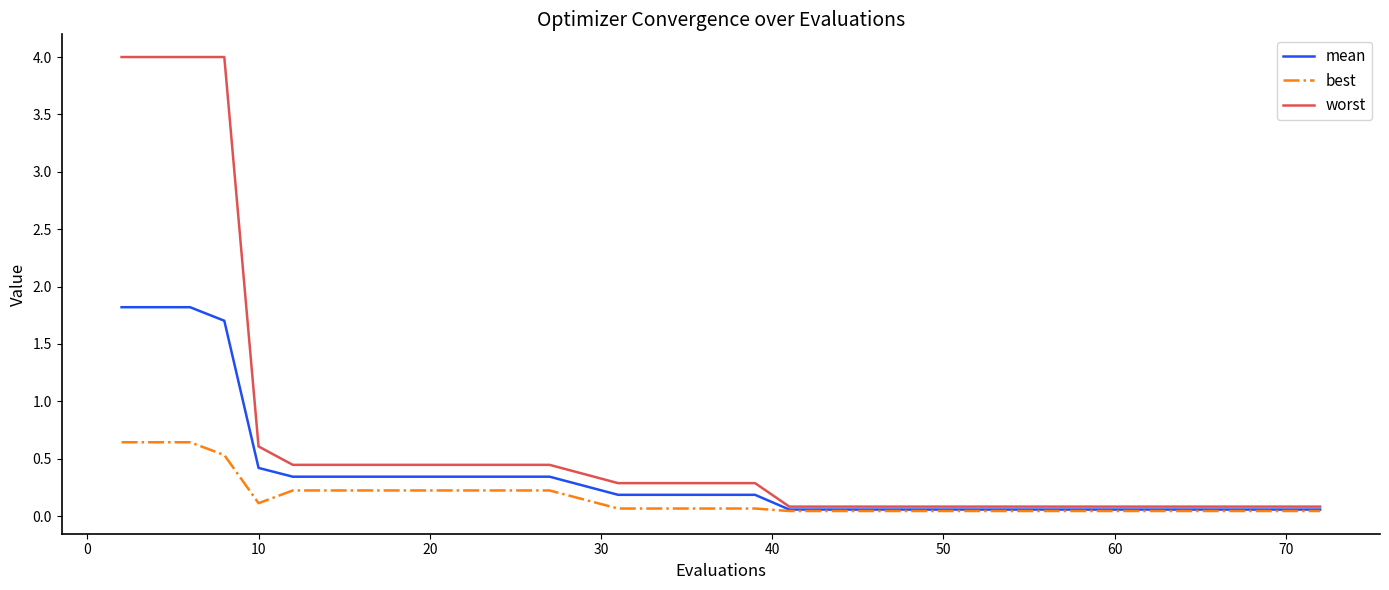

Which series has the largest range (max minus min)?

worst